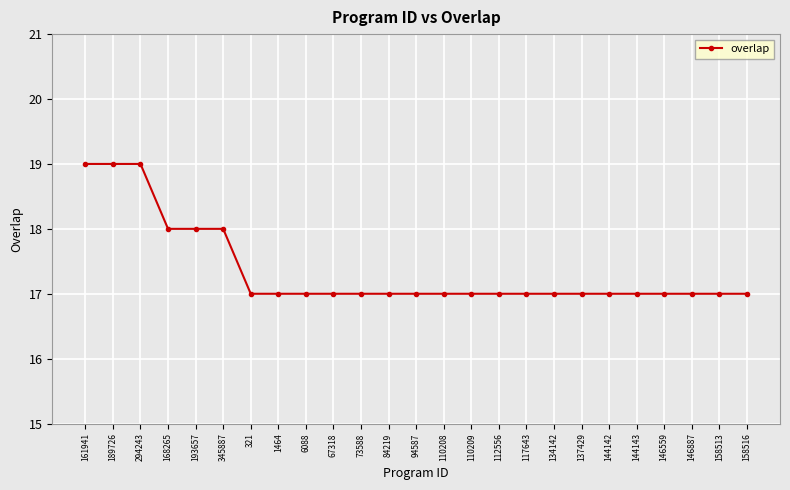

What is the greatest value displayed?

19